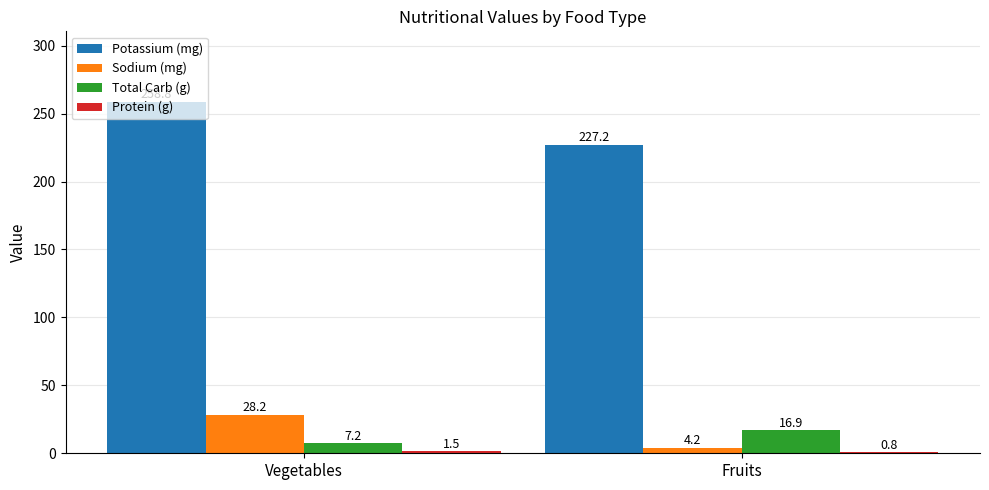

Which category has the highest value in the Sodium (mg) series?

Vegetables